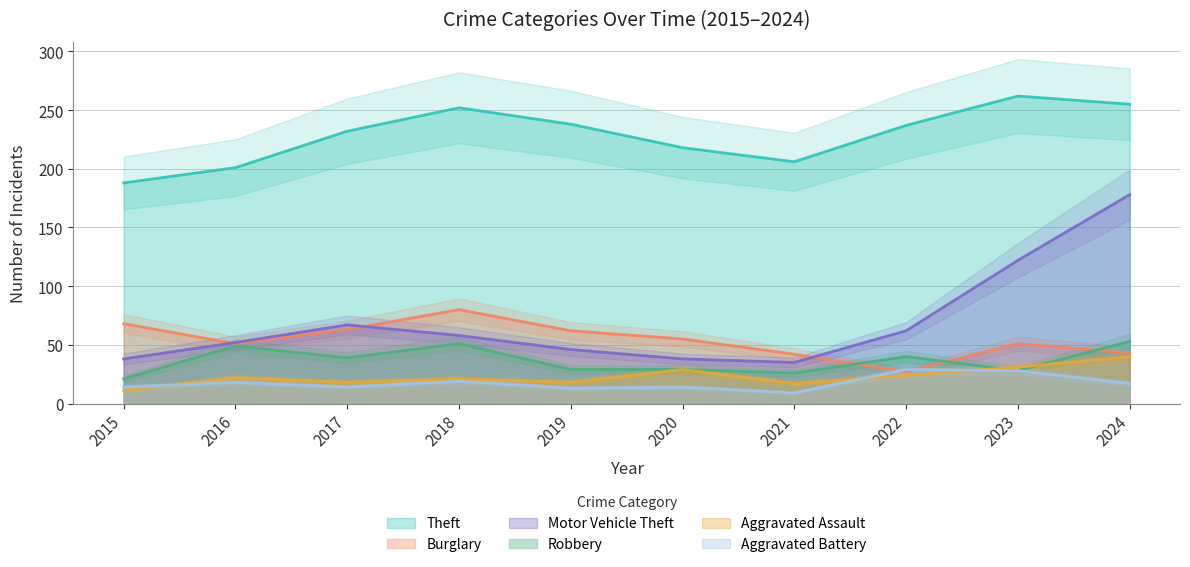

Is it true that Aggravated Assault equals 7 at 2023?

False